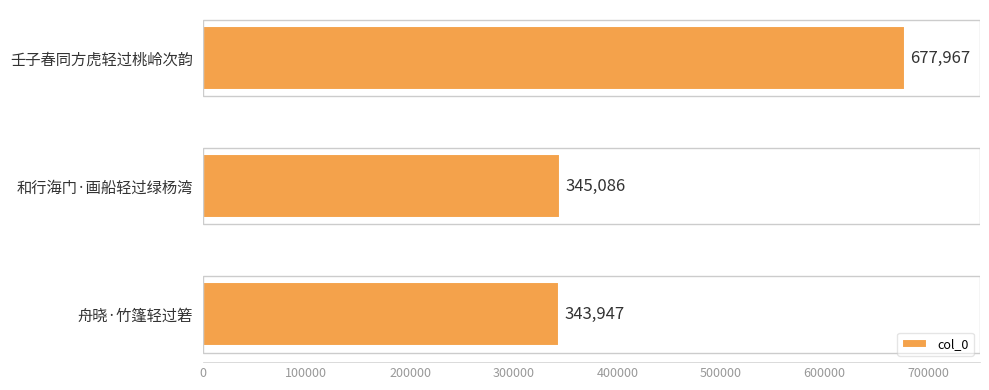

What is the difference between the values at 舟晓·竹篷轻过箬 and 壬子春同方虎轻过桃岭次韵?

334020